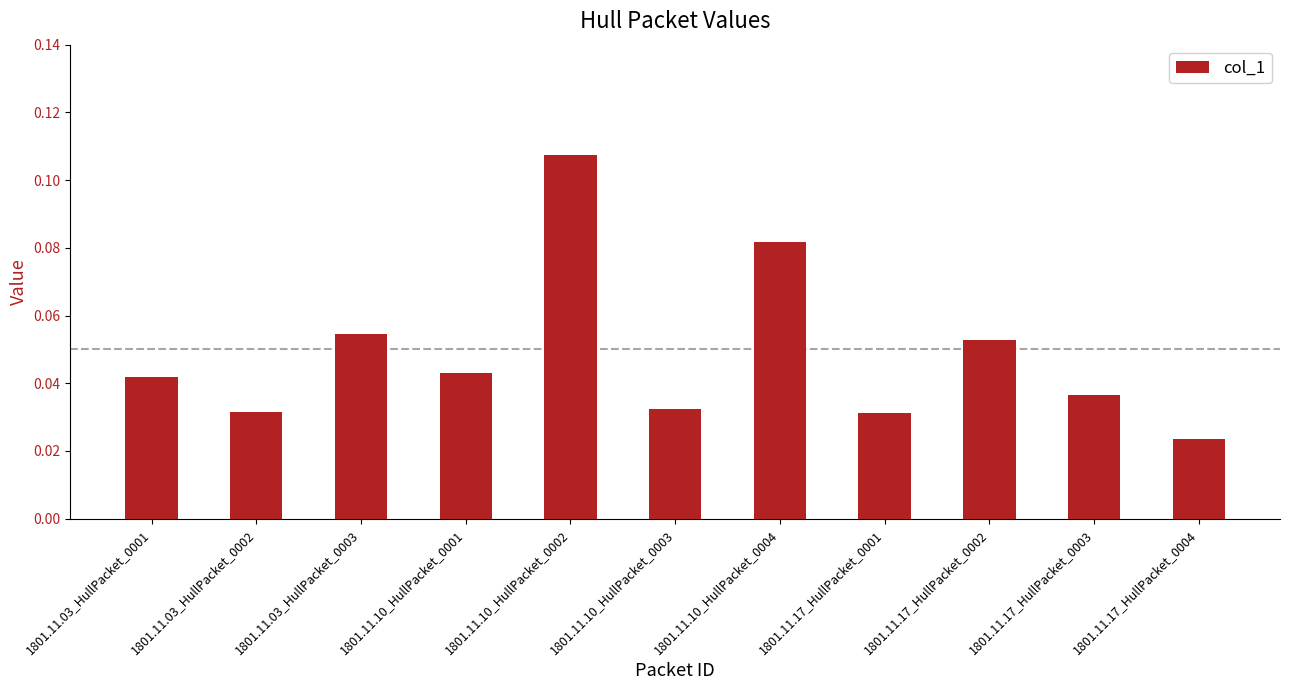

Which category has the lowest value across all series?

1801.11.17_HullPacket_0004